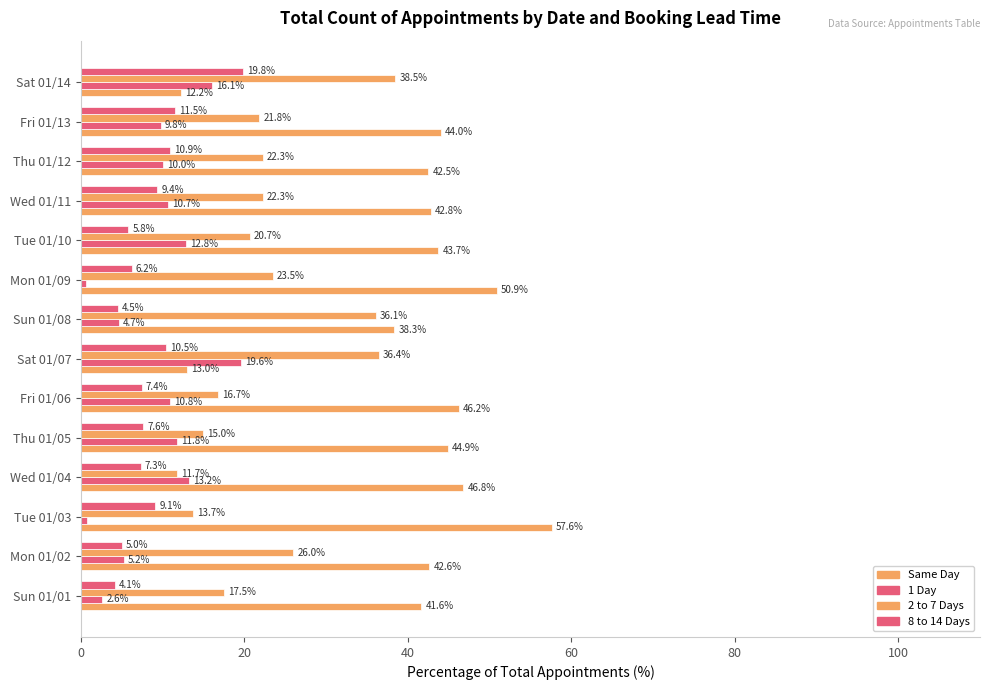

How many categories are shown in the chart?

14